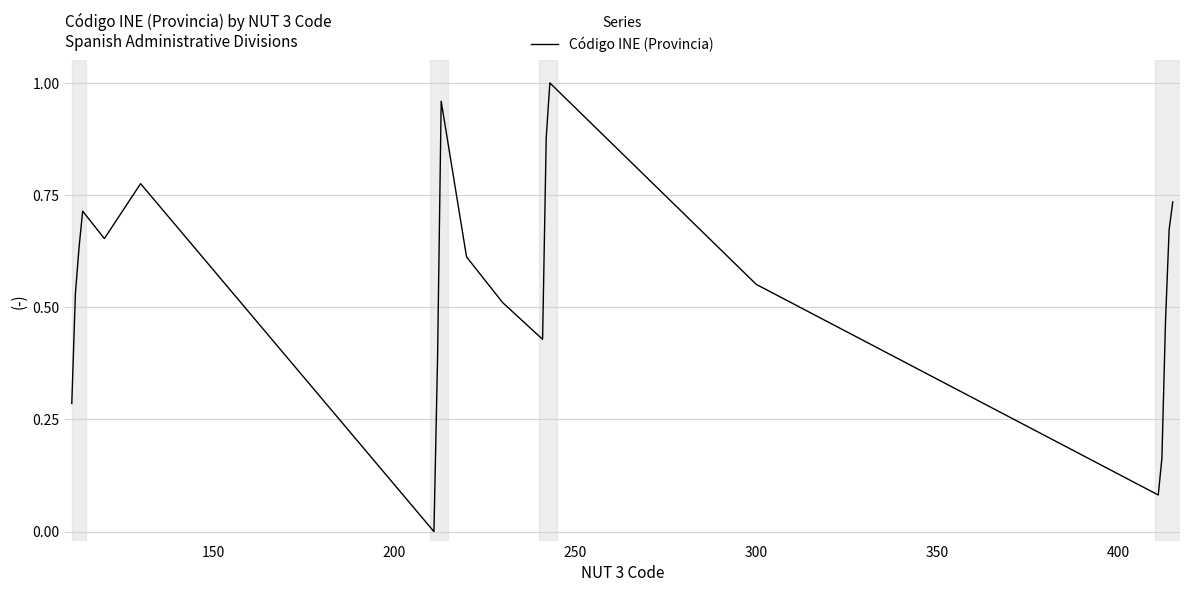

Is this an area chart (filled region under the line)?

No